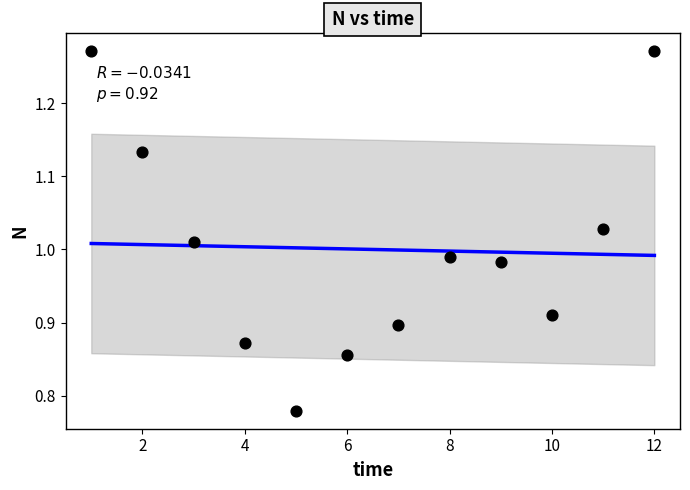

What is the range of Y values (max minus min)?

0.5